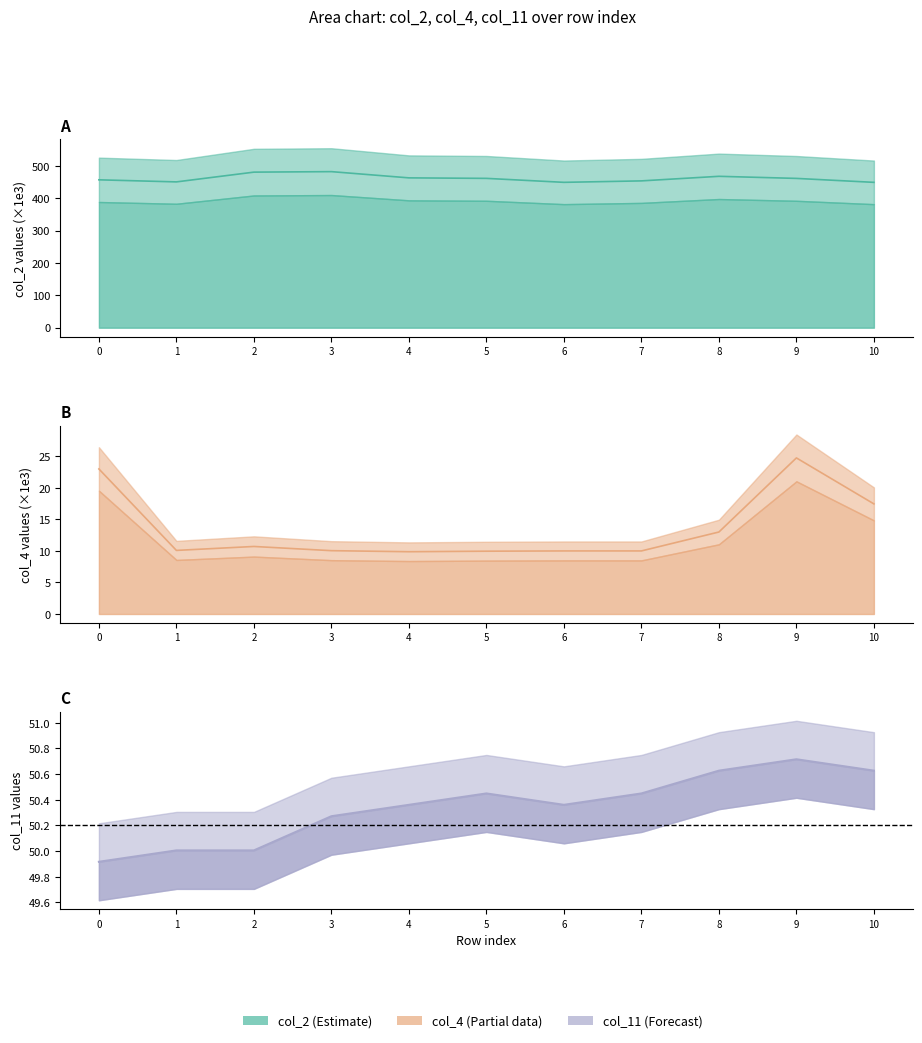

What is the average value of the col_11 series?

50.3